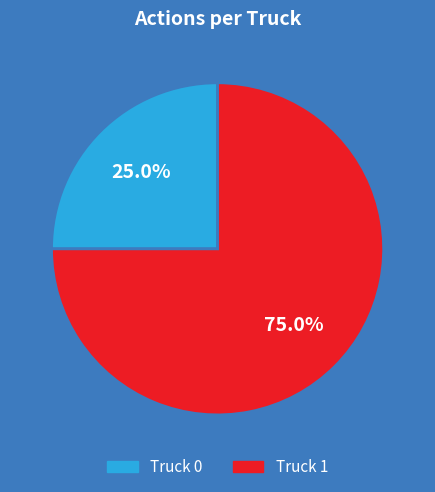

Which slice is the largest?

Truck 1